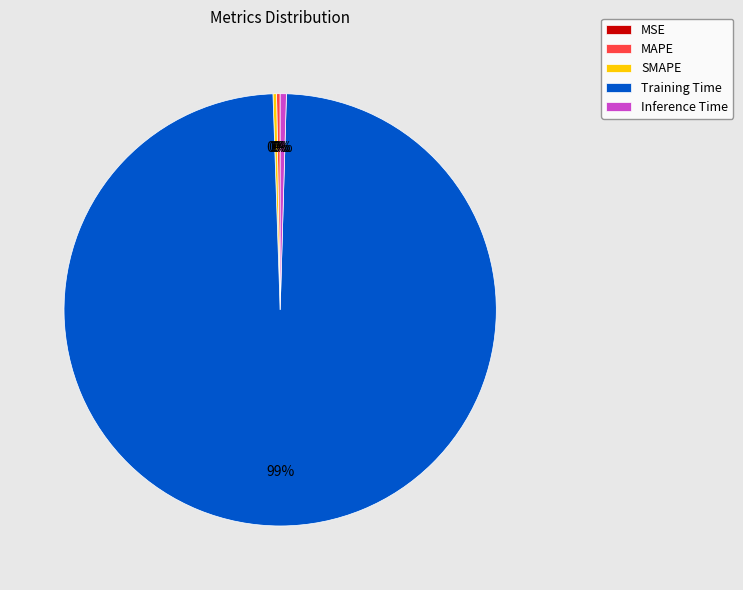

To the nearest percent, what is the average slice percentage?

20%